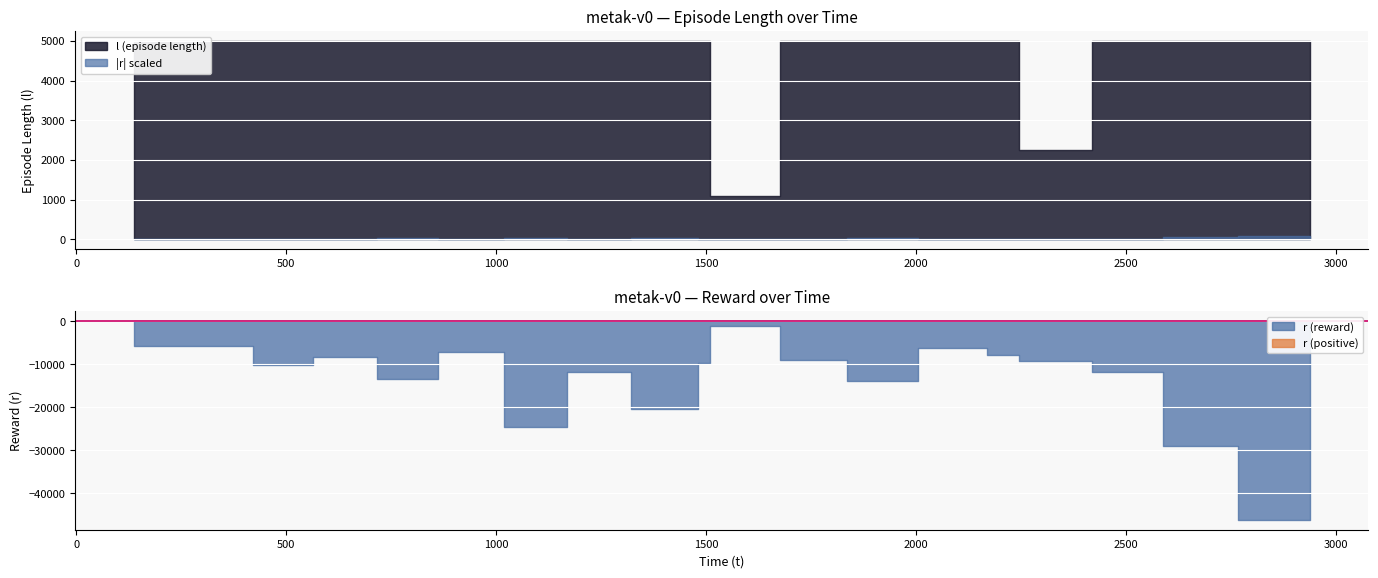

Which series has the widest spread of values?

r